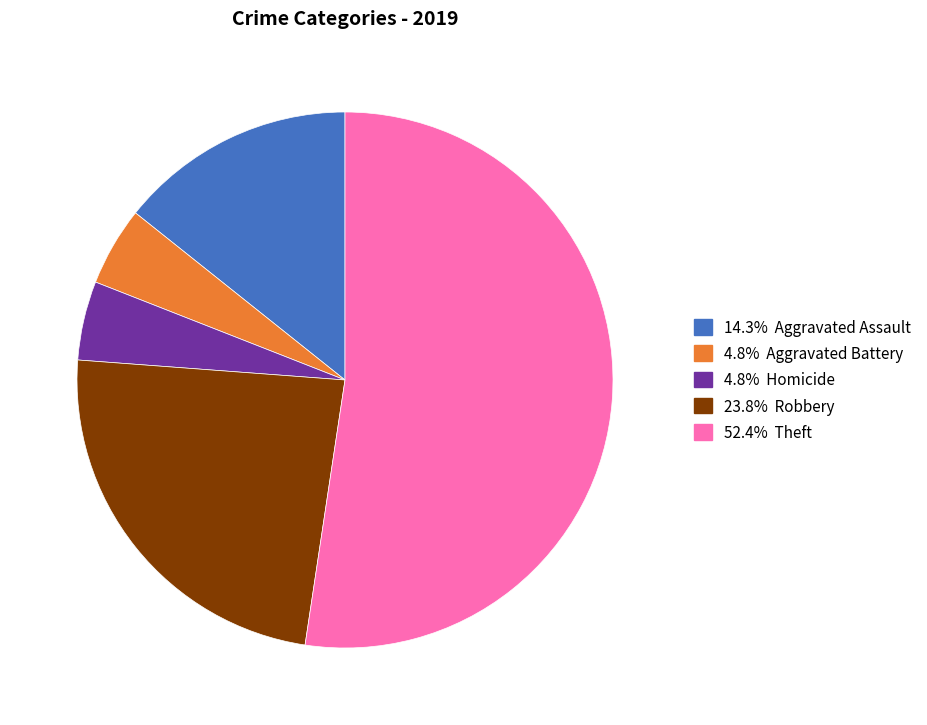

Does any single category account for the majority?

Yes